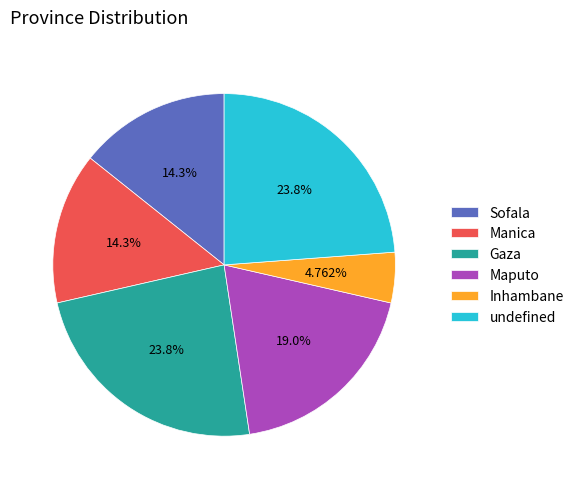

Which slice is the smallest?

Inhambane